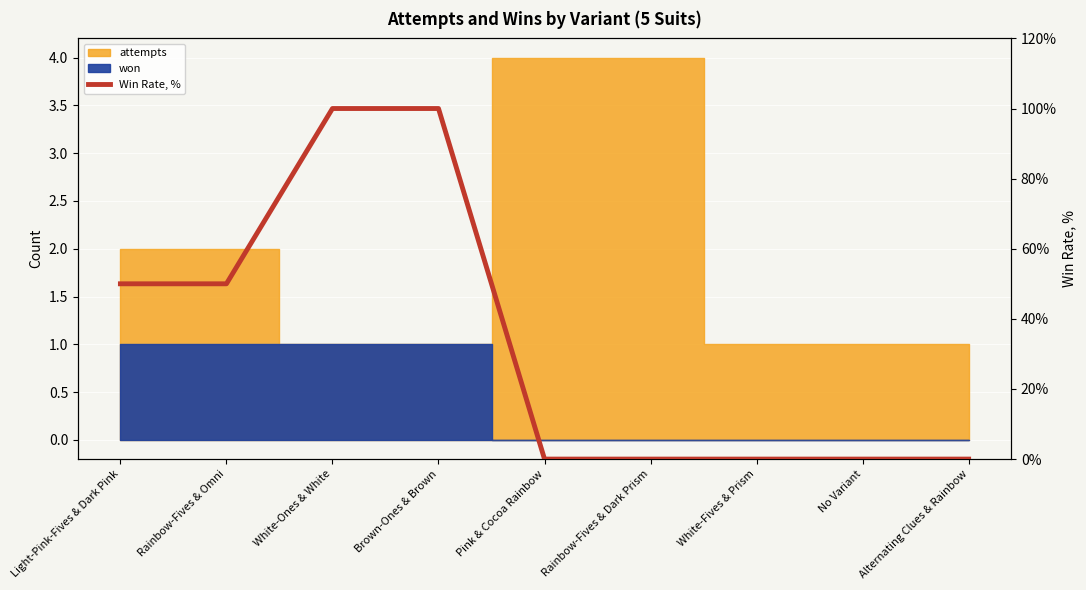

How many data points does each series have?

9